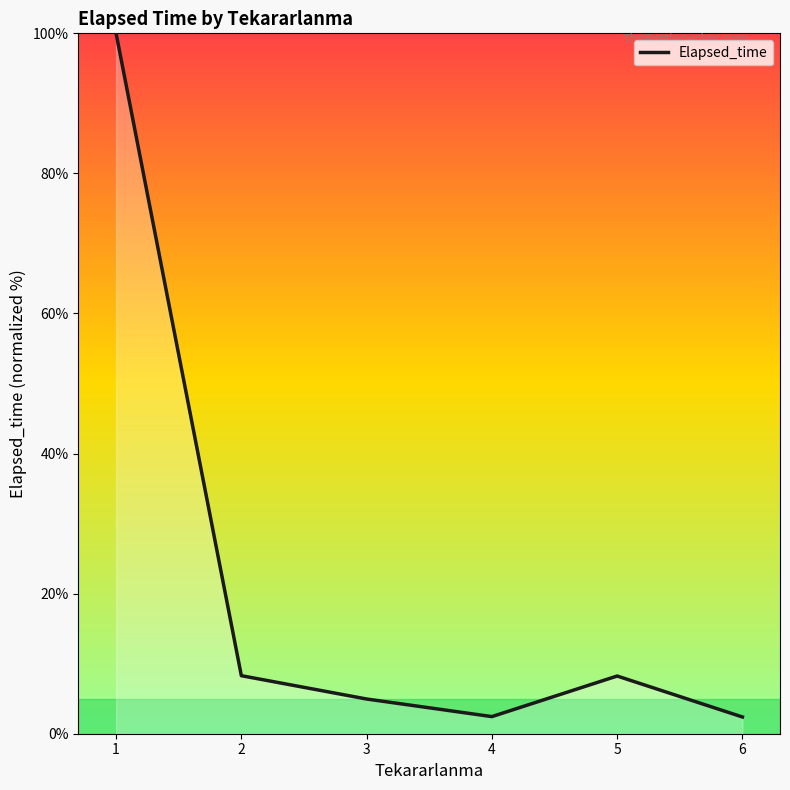

How many interior local peaks (higher than both neighbors) does the data have?

1